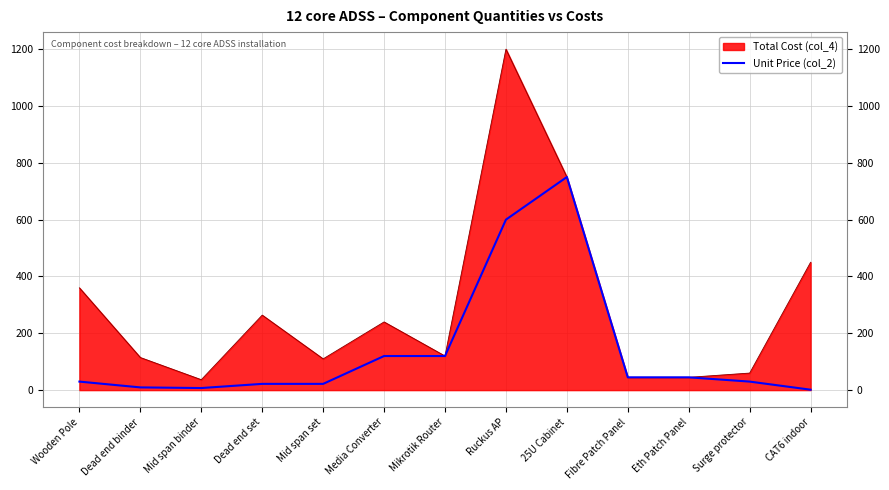

List the series in order of their peak value, highest first.

Total Cost (col_4), Unit Price (col_2)